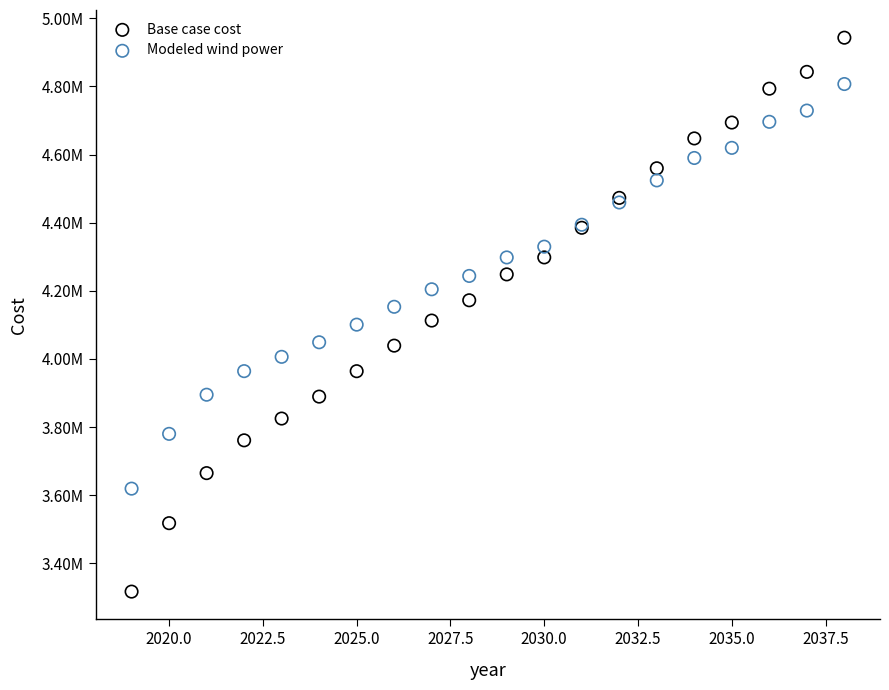

What are all the series names shown in the legend?

Base case cost, Modeled wind power